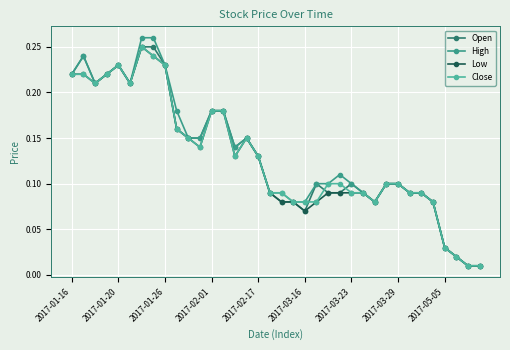

Does the chart have visible grid lines?

Yes